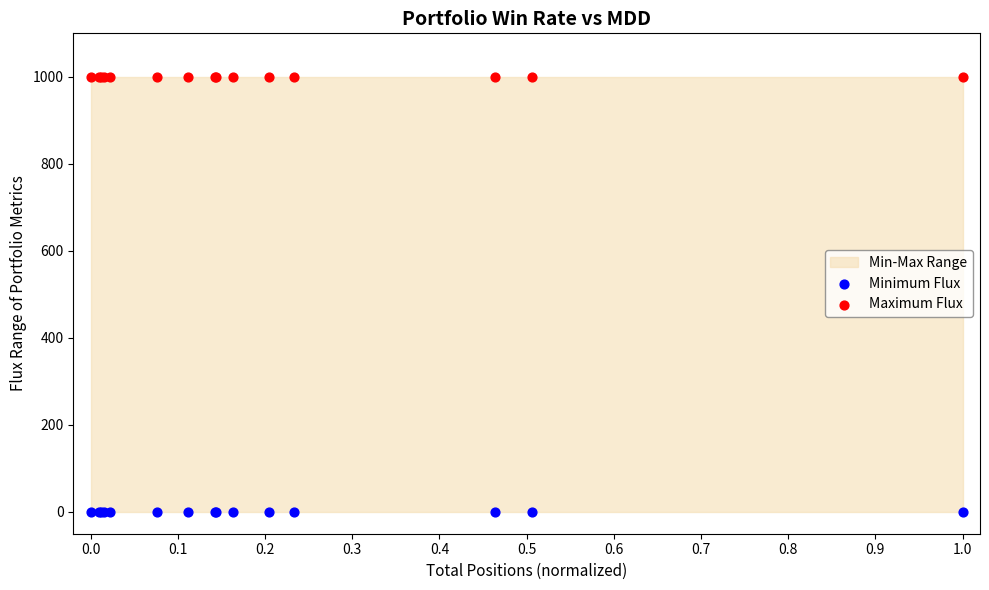

Which series contains the lowest Y value?

Minimum Flux